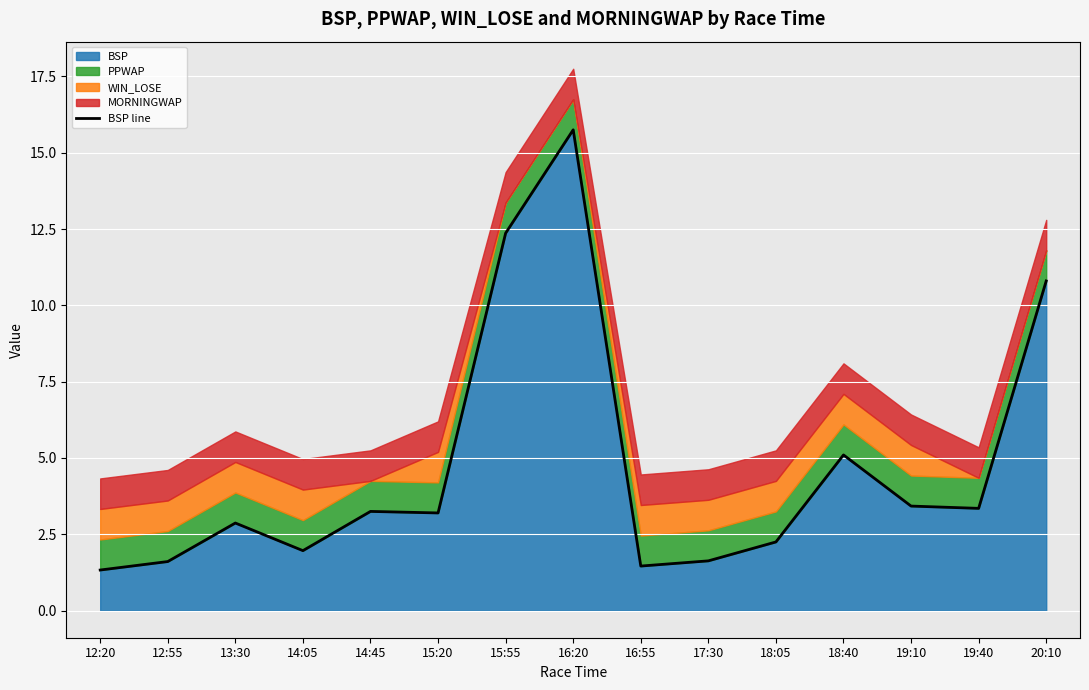

Rank the categories by value from lowest to highest.

12:20, 16:55, 12:55, 17:30, 14:05, 18:05, 13:30, 15:20, 14:45, 19:40, 19:10, 18:40, 20:10, 15:55, 16:20